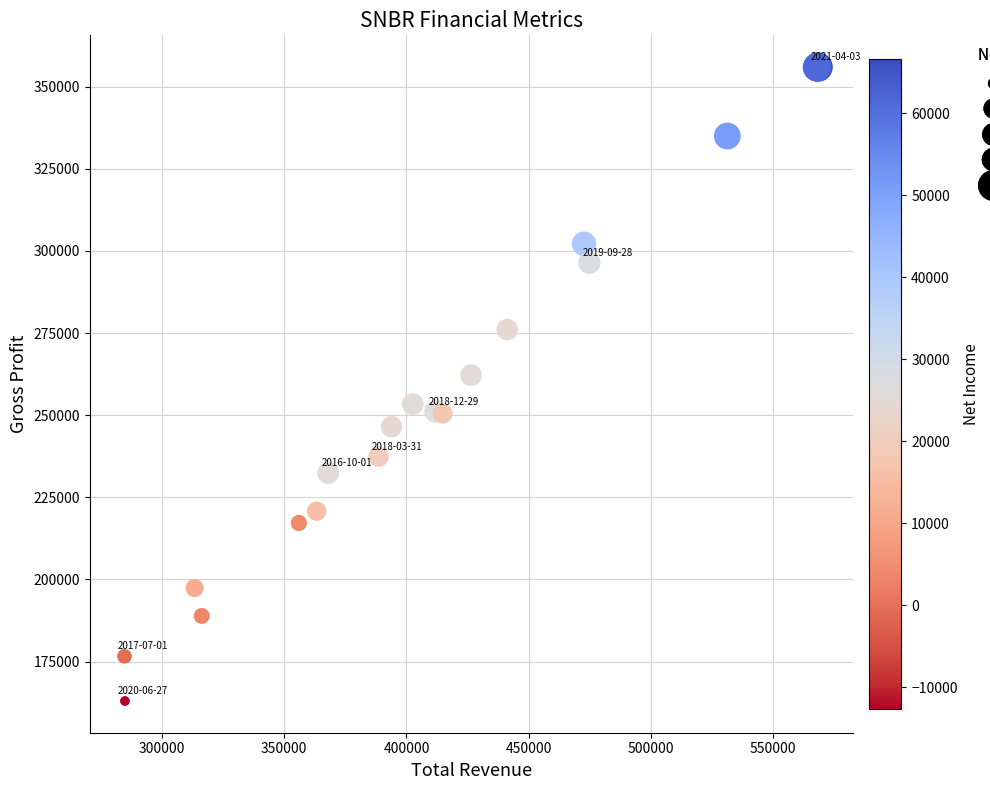

What Y value in the scatter plot is closest to 259500?

262200